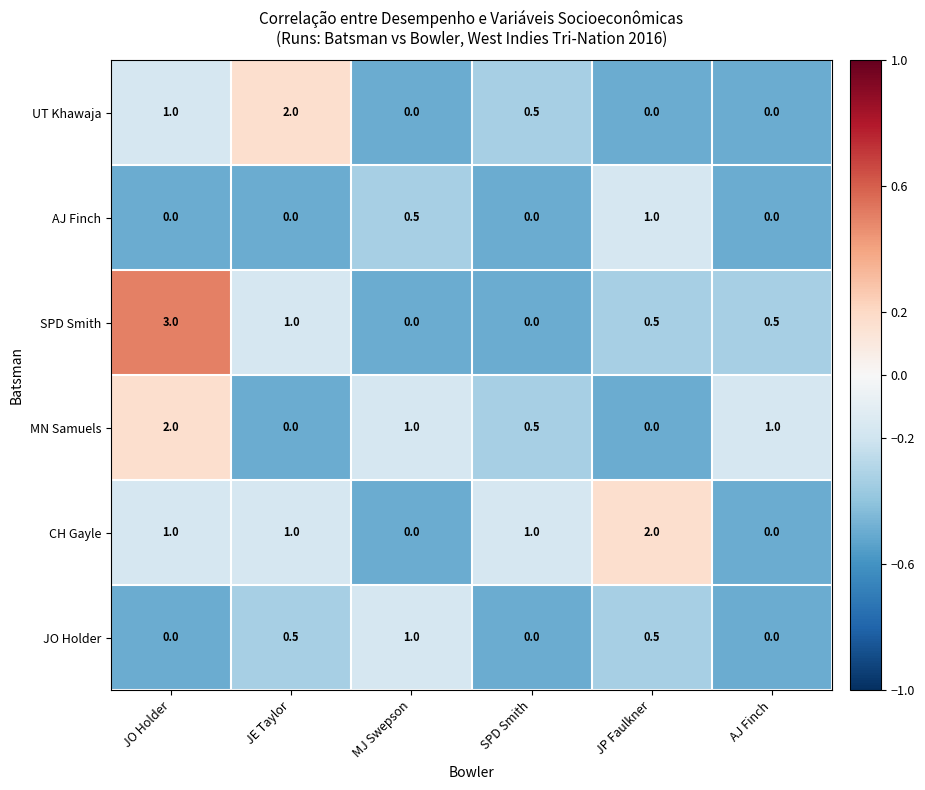

What is the difference between the highest and lowest values at AJ Finch?

1.0